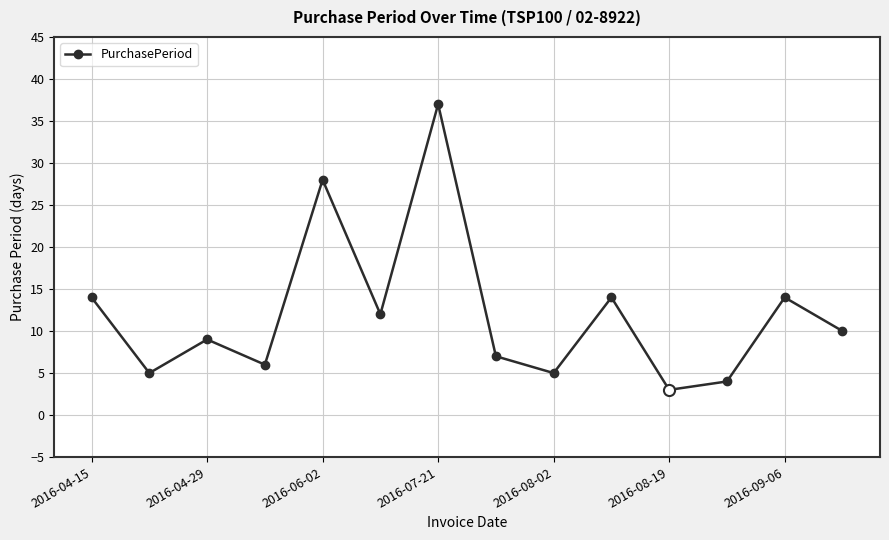

What is the value of the 11th point from the left?

3